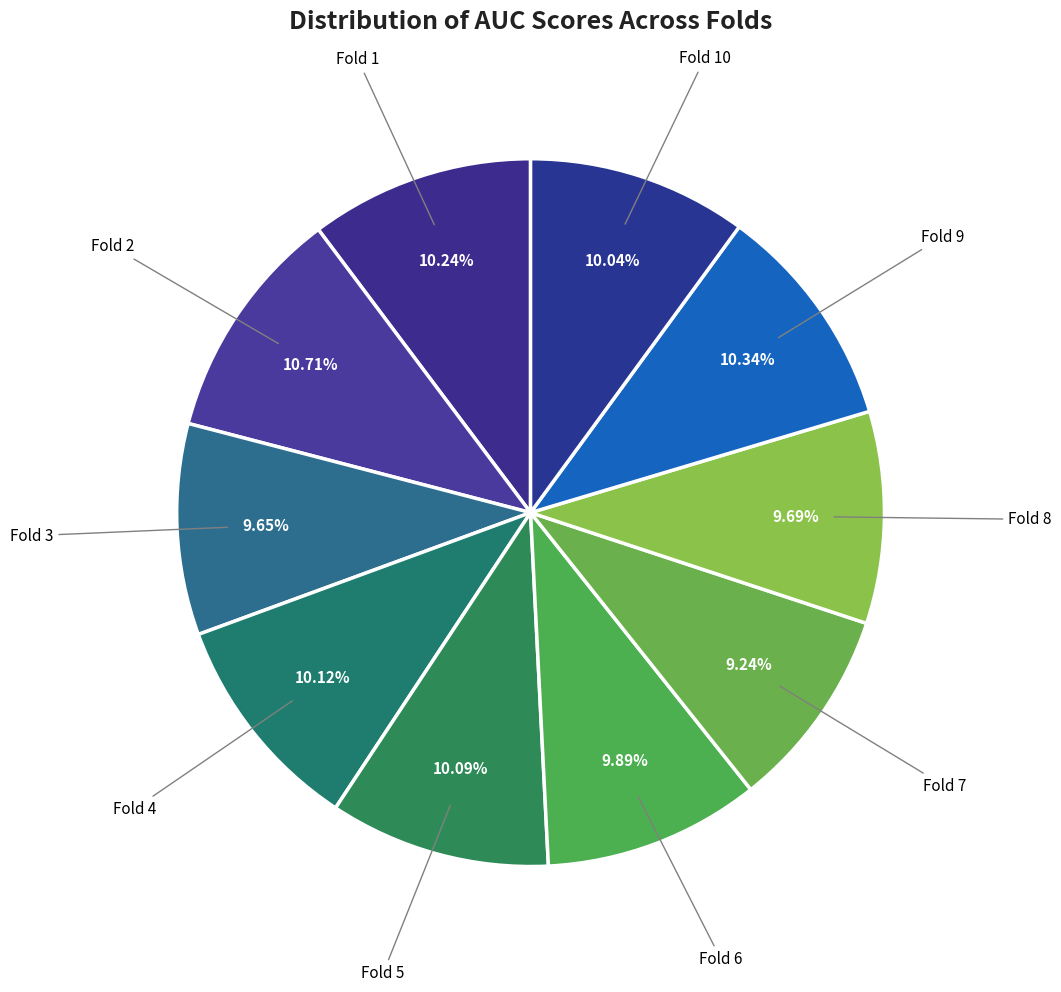

Do Fold 6 and Fold 10 together represent more than half of the pie?

No